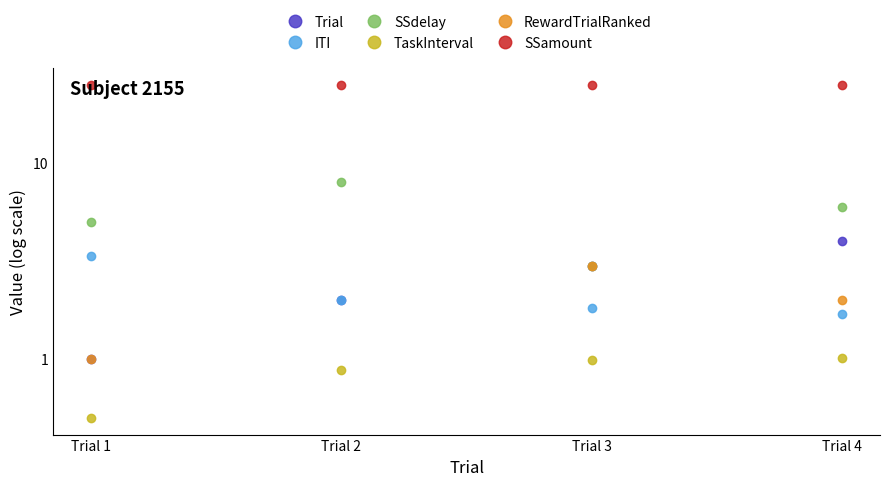

Is it true that SSamount equals 5.5 at Trial 4?

False